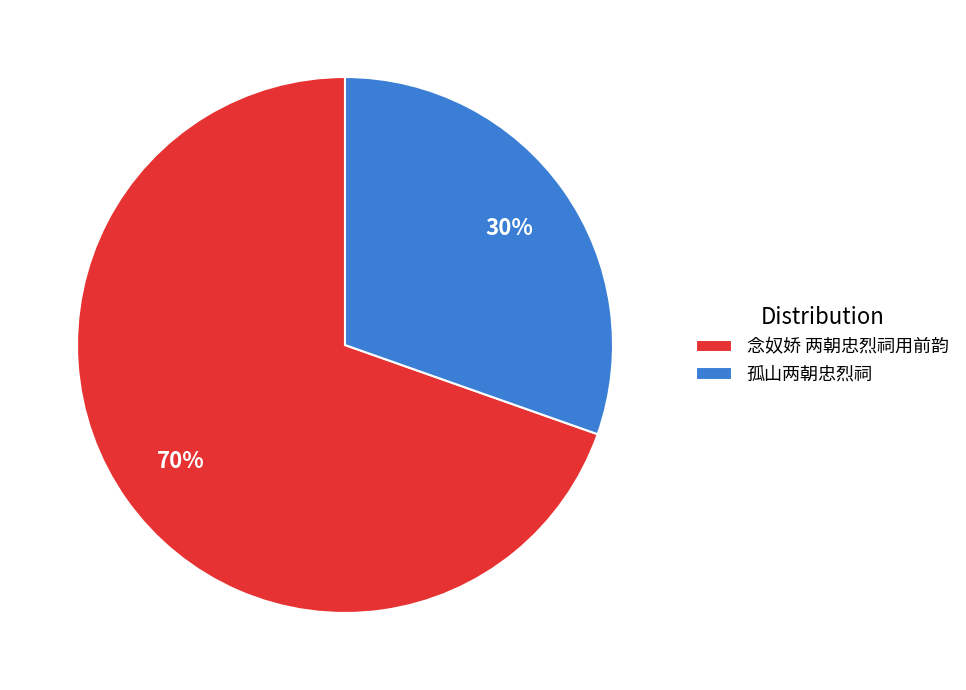

Is it true that 孤山两朝忠烈祠 is 21% of the pie?

False